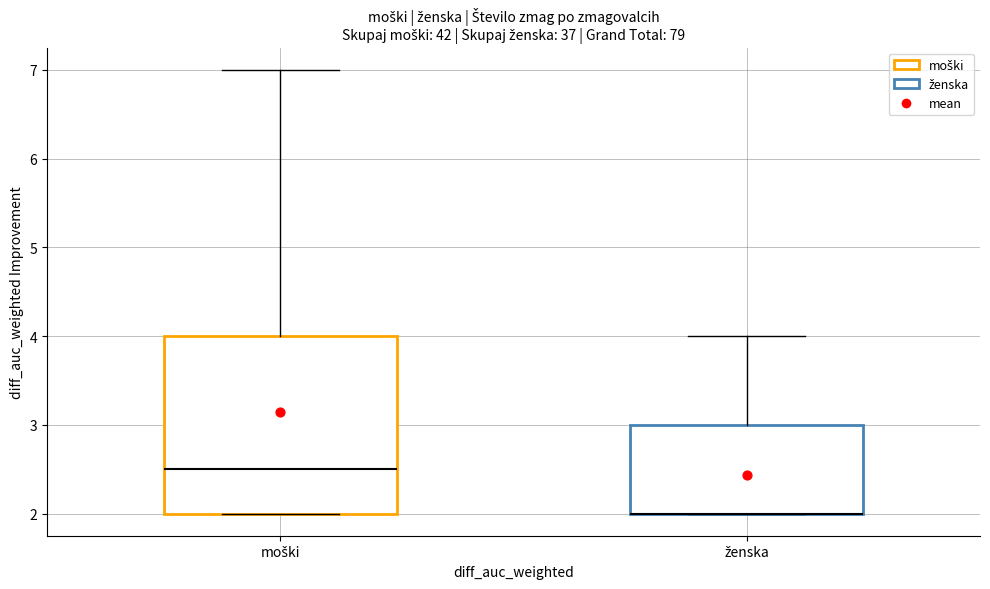

Reading left to right, transcribe this box plot: for each box, give where its median line is, the range the box spans, and where its two whiskers end, as read against the y-axis. The values are not printed on the chart, so give them approximately, as read against the axis.

moški: median 2.5, box 2.0 to 4.0, whiskers 2.0 to 7.0
ženska: median 2.0 (drawn on the box's lower edge), box 2.0 to 3.0, whiskers 2.0 to 4.0